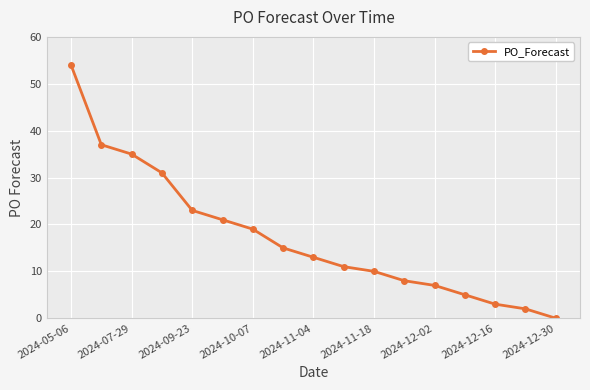

How many values are below 13?

8